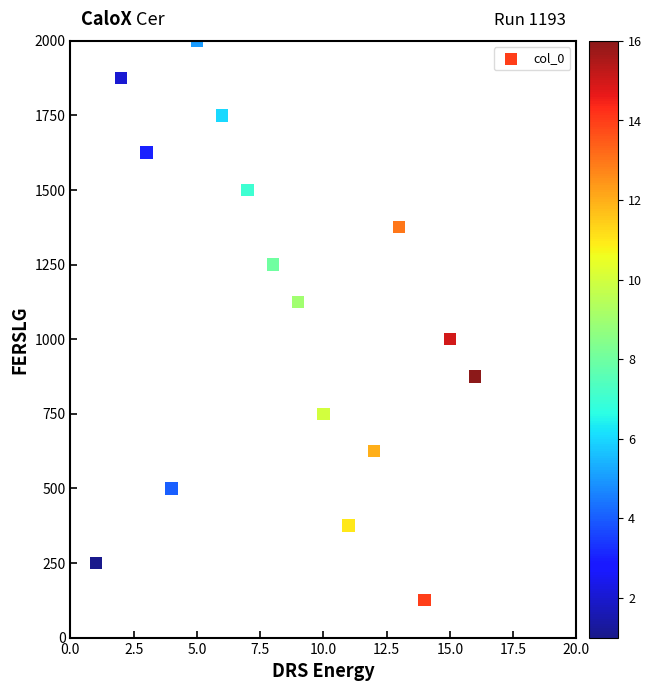

What is the range of Y values (max minus min)?

1875